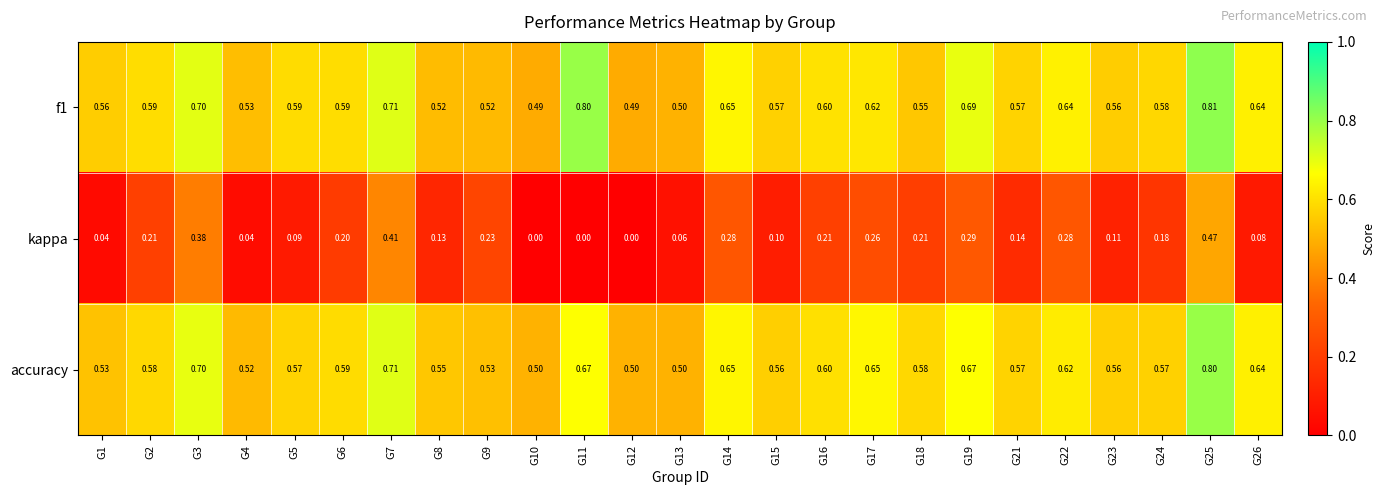

Rank the series by their maximum value, from highest to lowest.

f1, accuracy, kappa